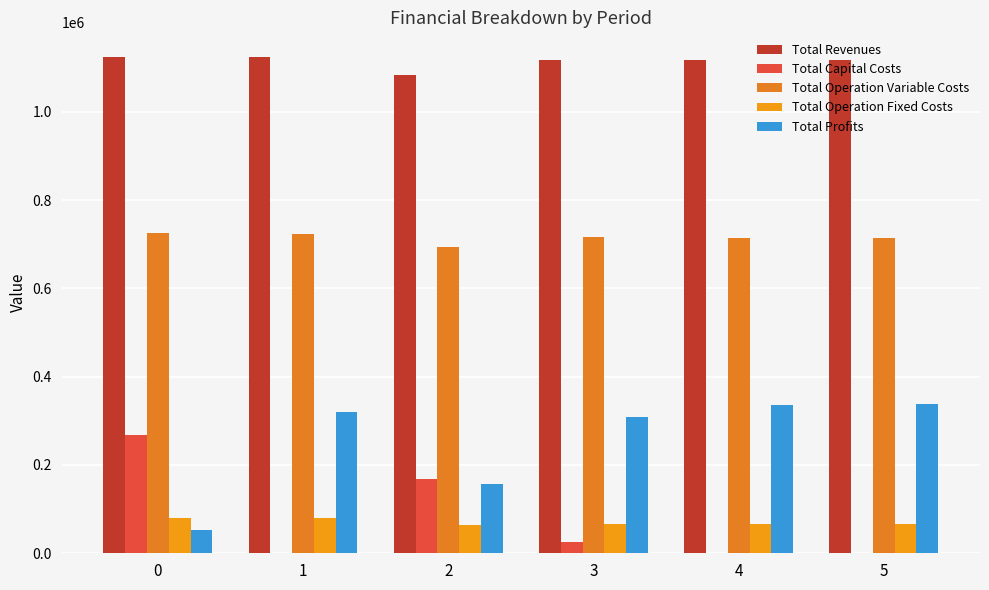

How many groups of bars are there?

6